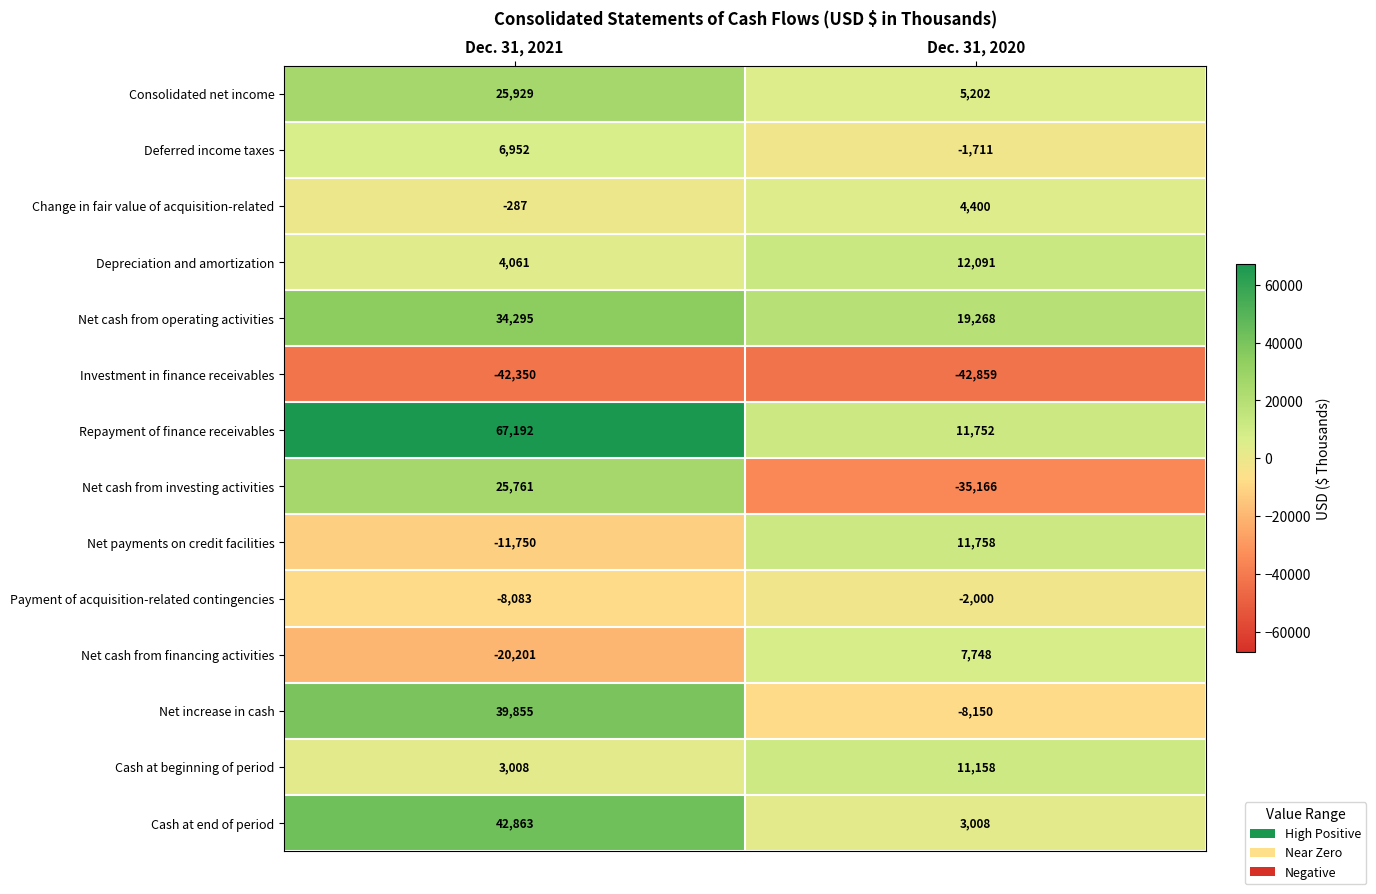

Which series has the largest total across all categories?

Repayment of finance receivables